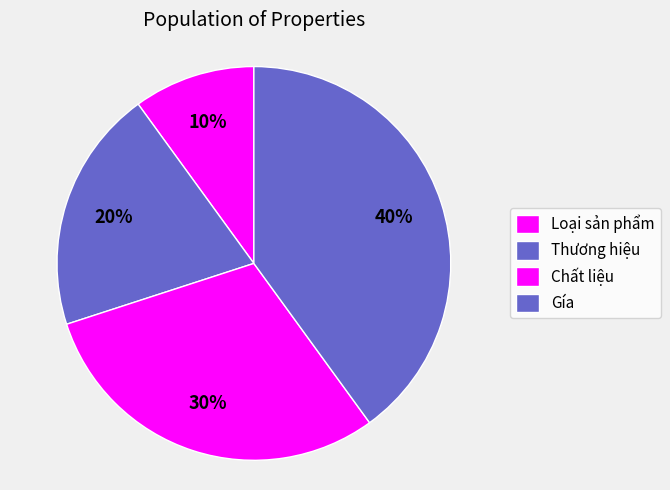

Count the number of slices in the pie.

4